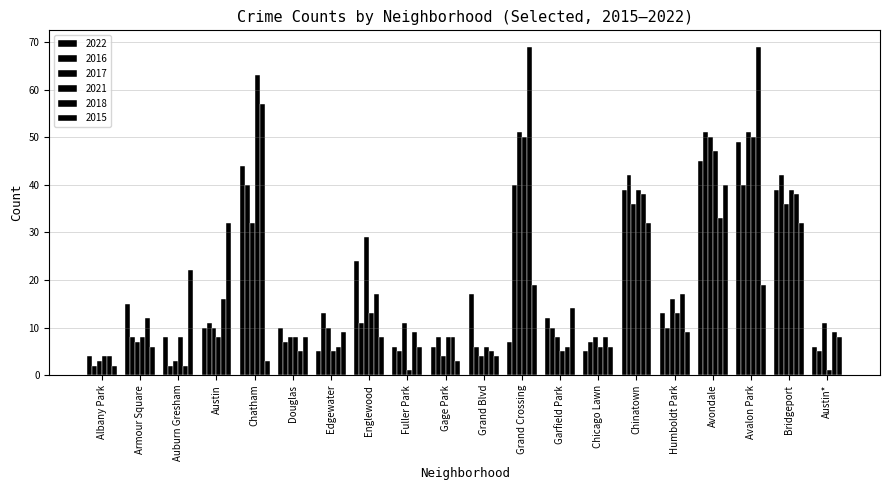

Count the number of categories in the chart.

20